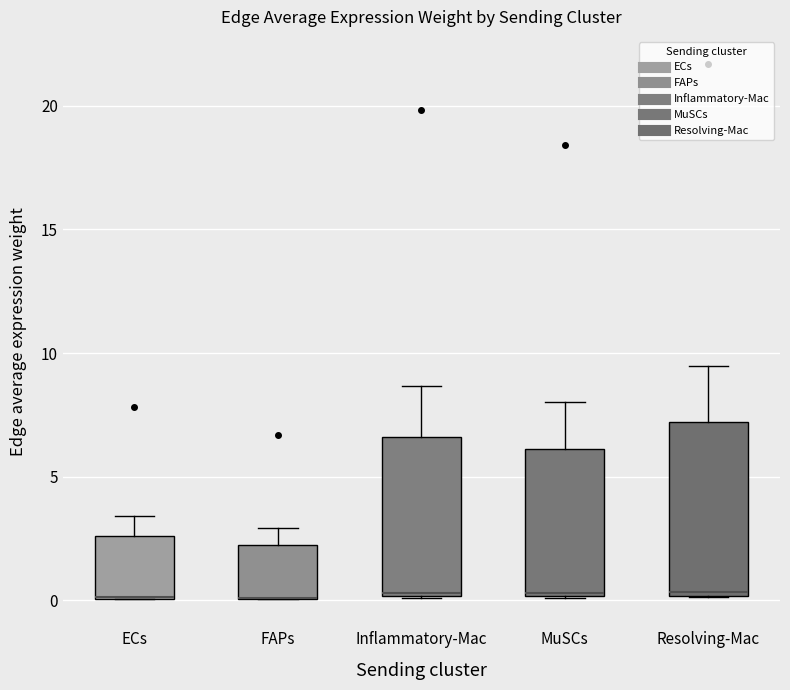

Comparing the boxes themselves (not the whiskers), which one is the tallest?

Resolving-Mac